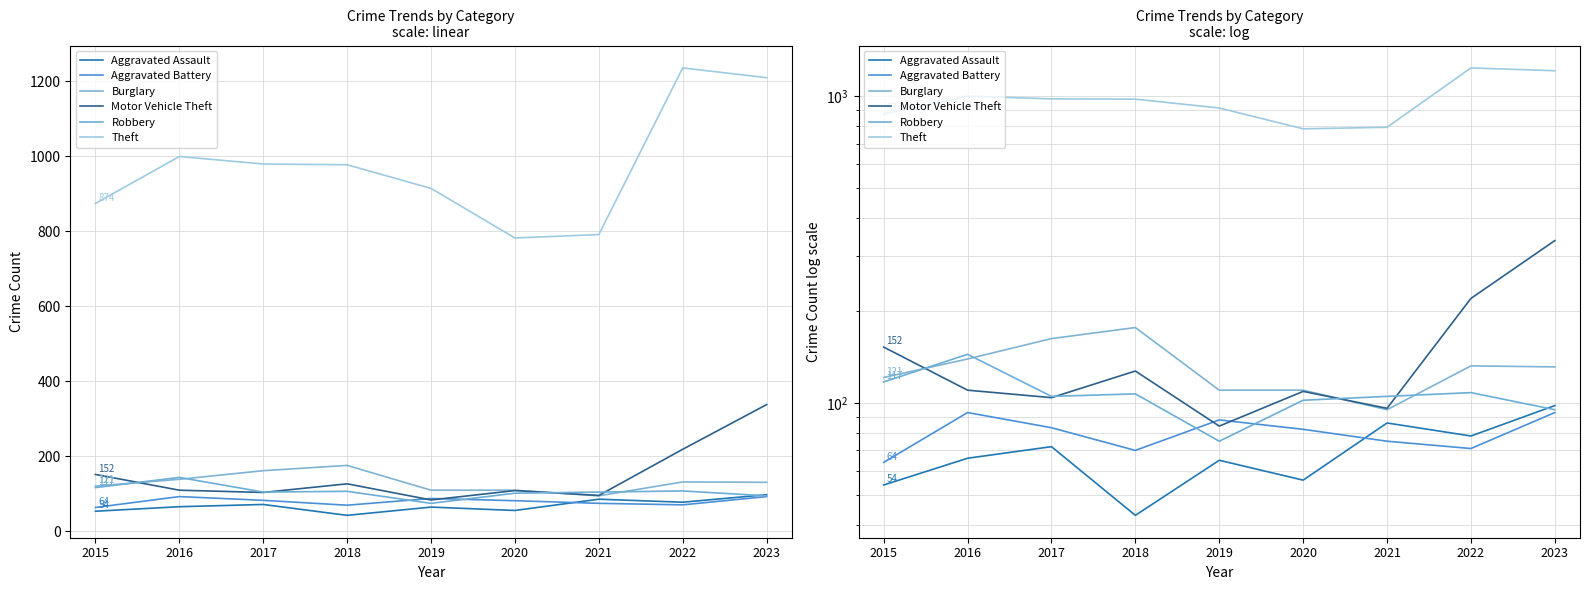

How many data points in Aggravated Assault are above 66?

4